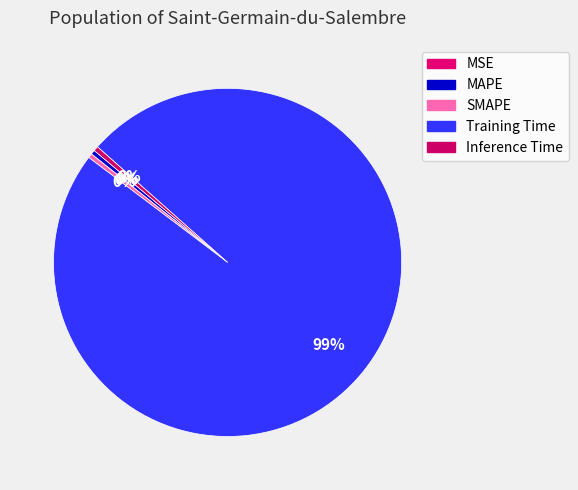

To the nearest percent, what is the combined percentage of Training Time and MAPE?

99%